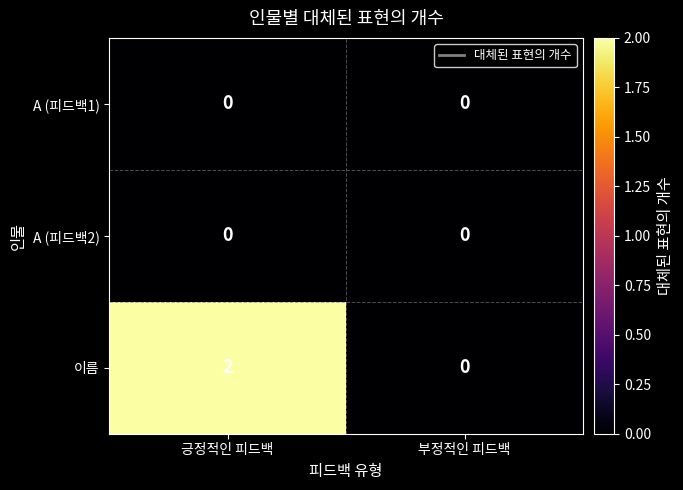

Is it true that 이름 equals -1 at 부정적인 피드백?

False